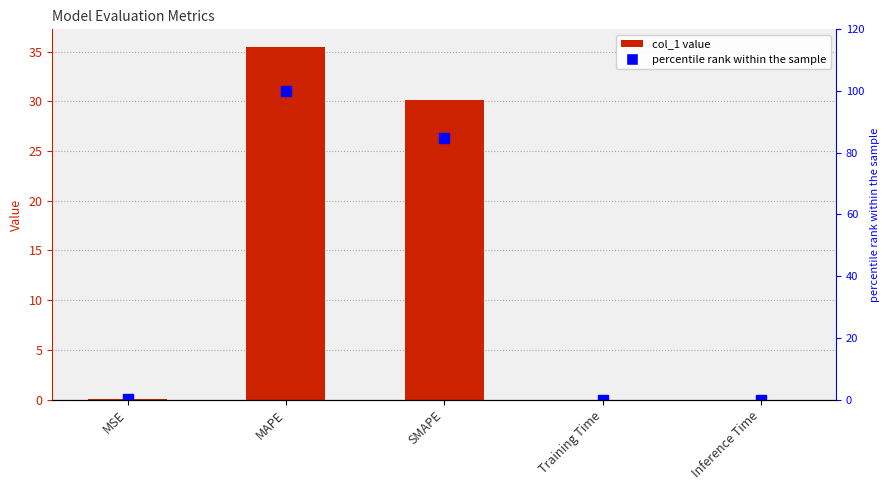

What is the total value across all series at SMAPE?

115.1